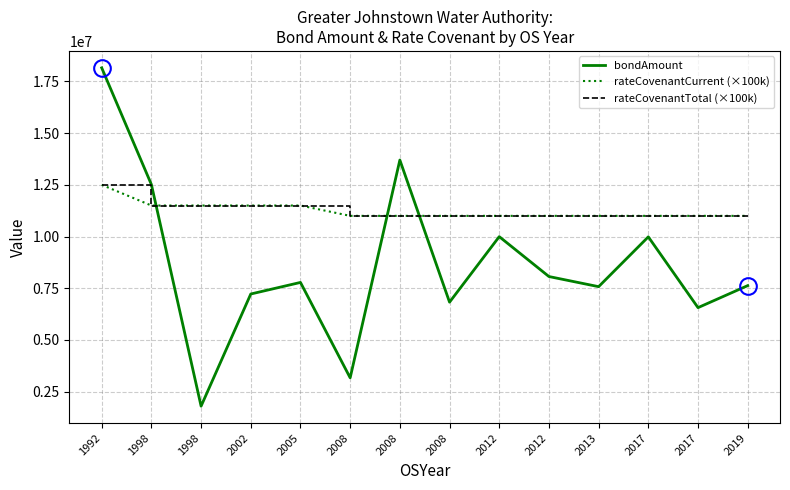

After their last crossing, which series has the higher values: bondAmount or rateCovenantCurrent (×100k)?

rateCovenantCurrent (×100k)